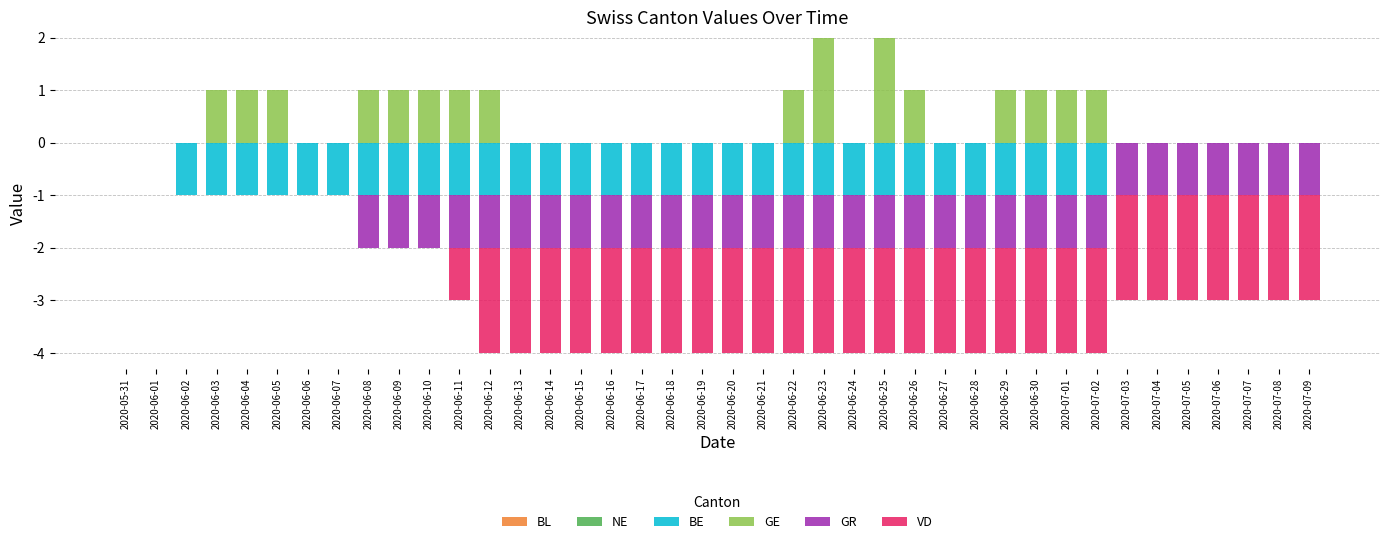

What is the label of the 37th bar from the right?

2020-06-03